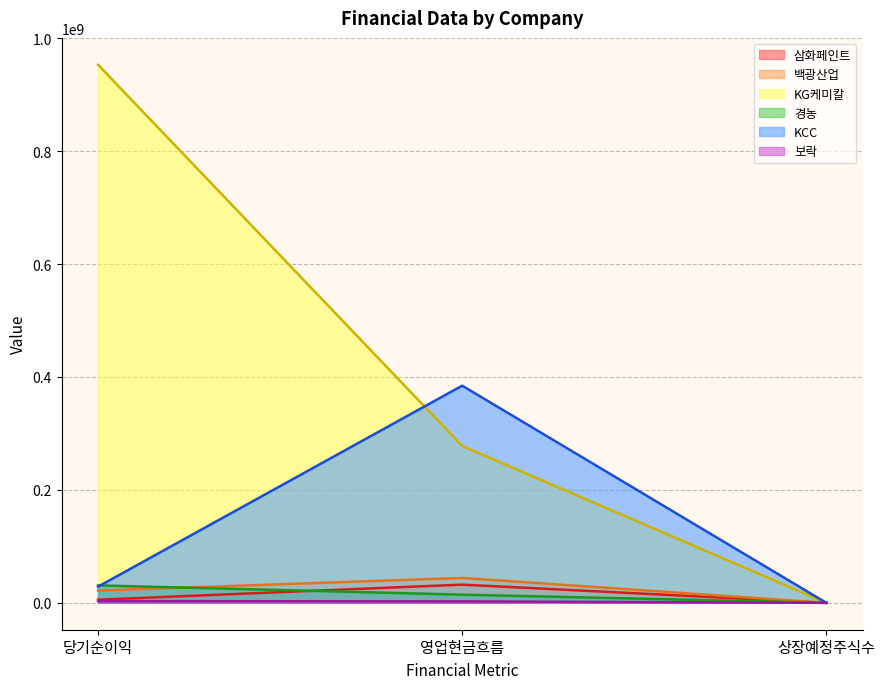

Which category has the highest value across all series?

당기순이익